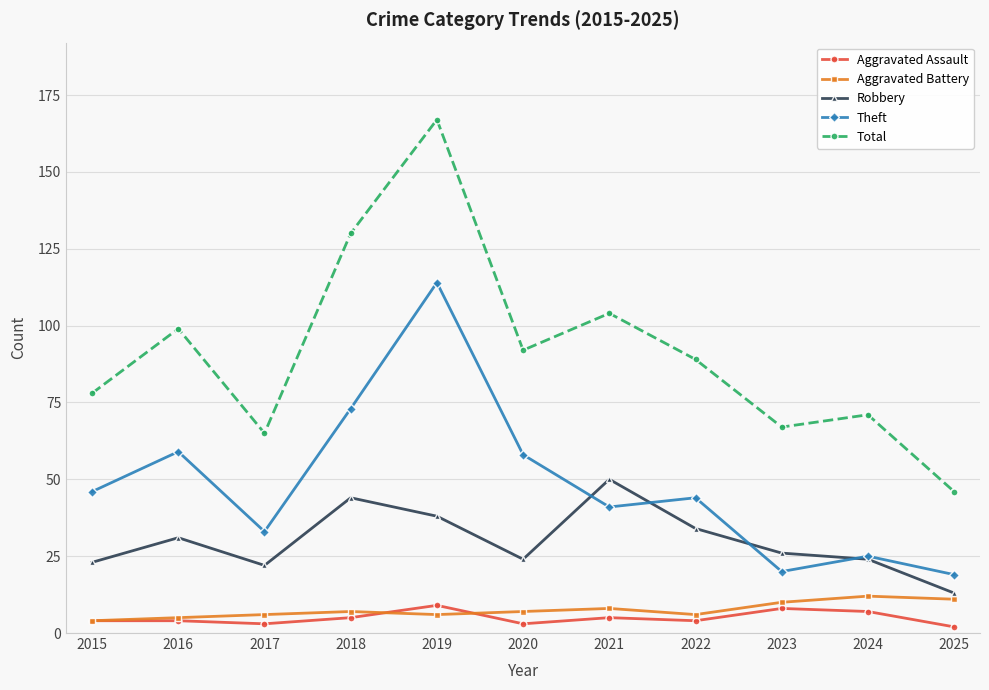

How many data points does each series have?

11